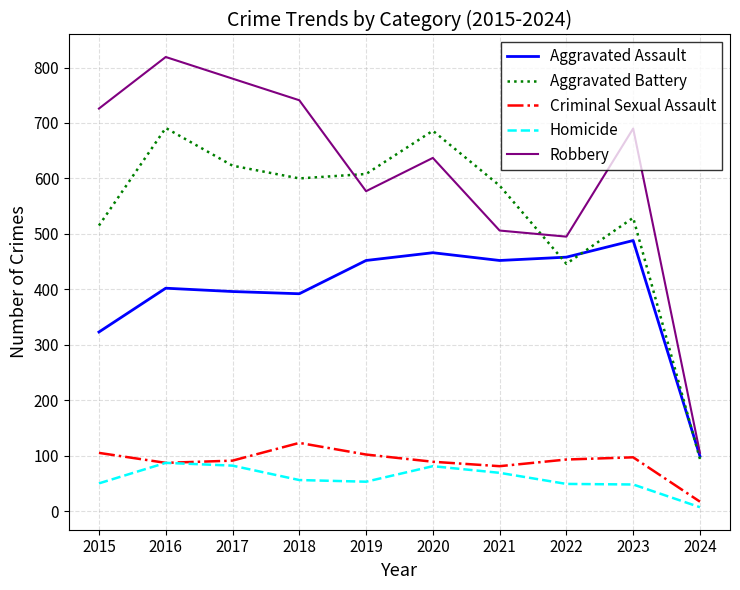

The Aggravated Assault series shows 99 at 2024. True or false?

True